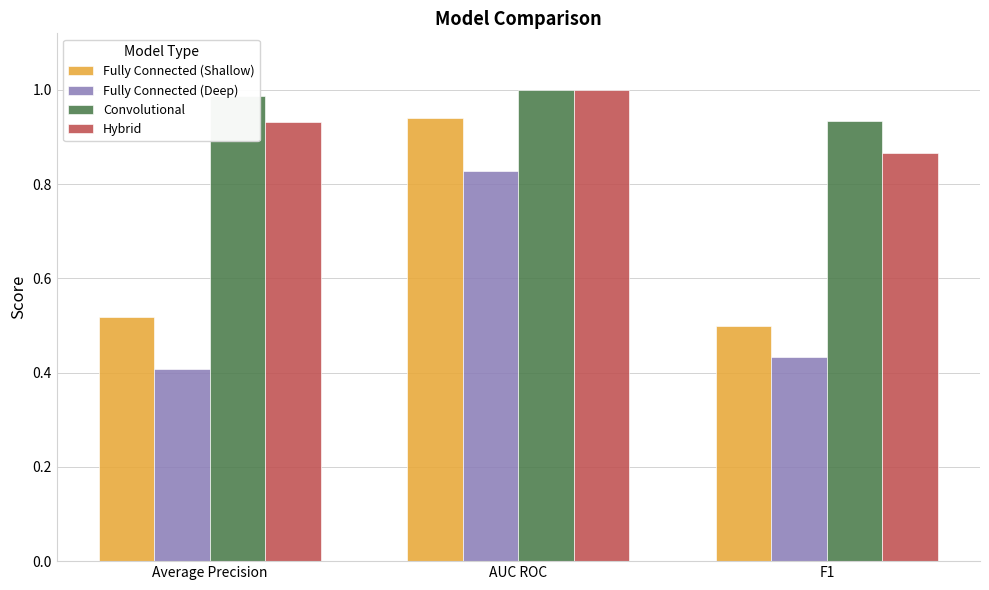

What is the sum of the Hybrid values at Average Precision and F1?

1.8